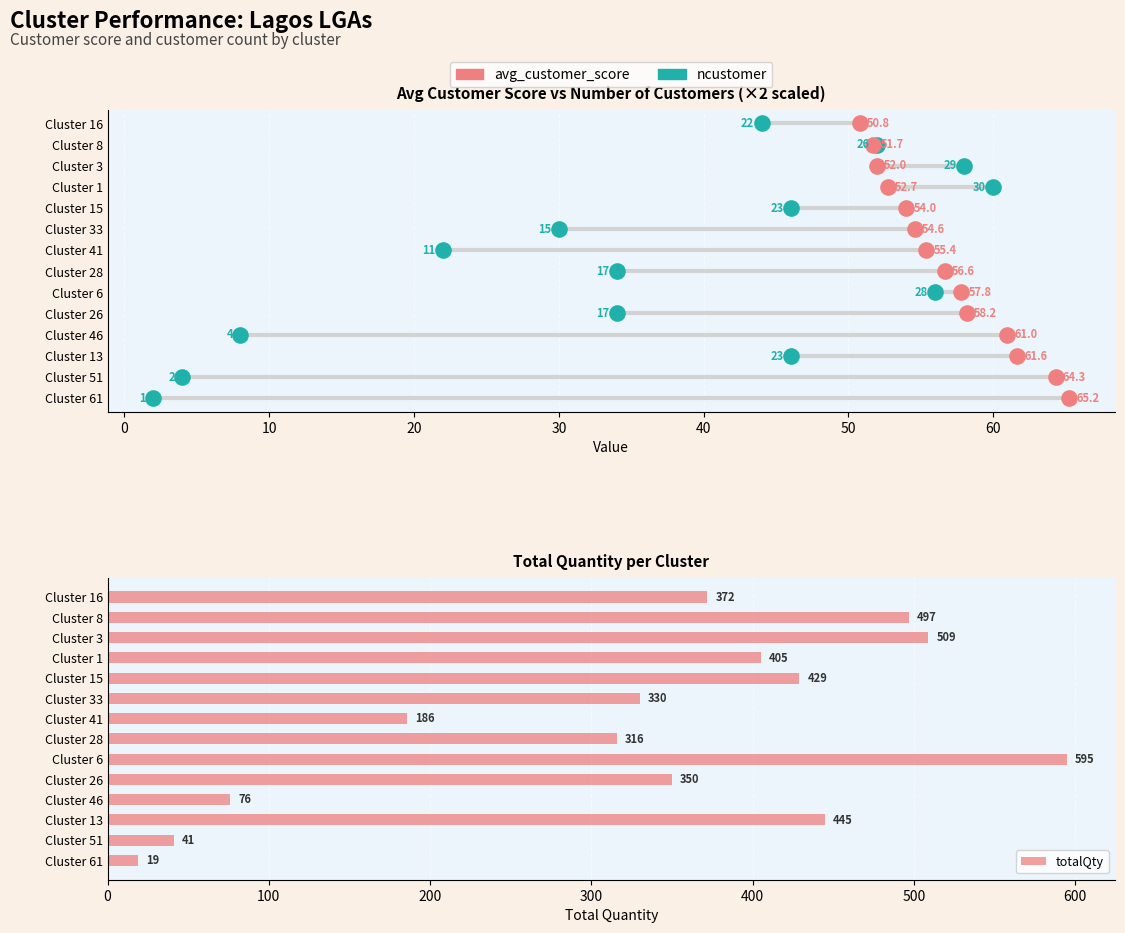

What are all the series names shown in the legend?

ncustomer (×2), avg_customer_score, totalQty